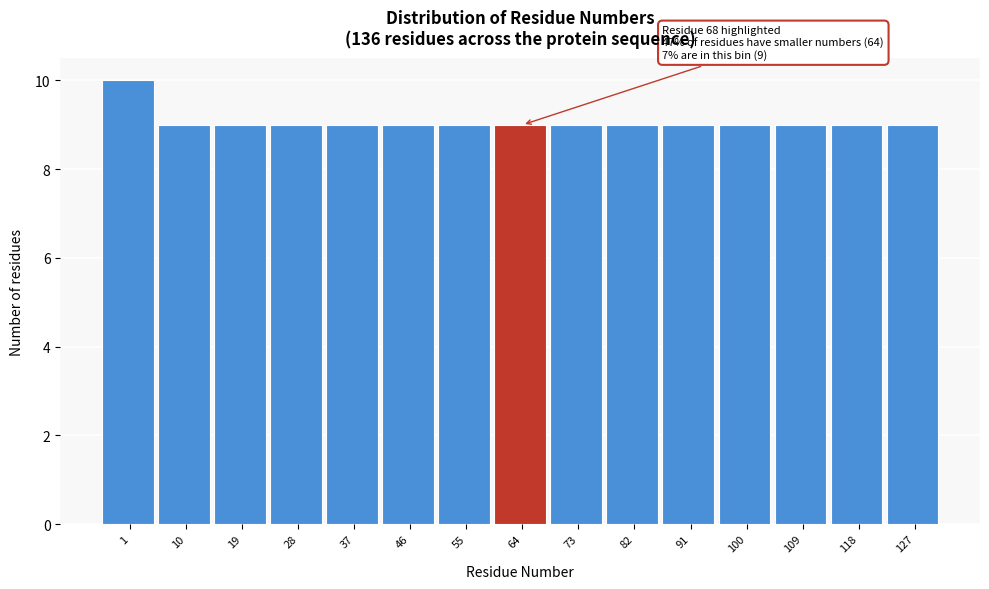

Reading left to right, what are all the values shown in this chart?

1=10	10=9	19=9	28=9	37=9	46=9	55=9	64=9	73=9	82=9	91=9	100=9	109=9	118=9	127=9